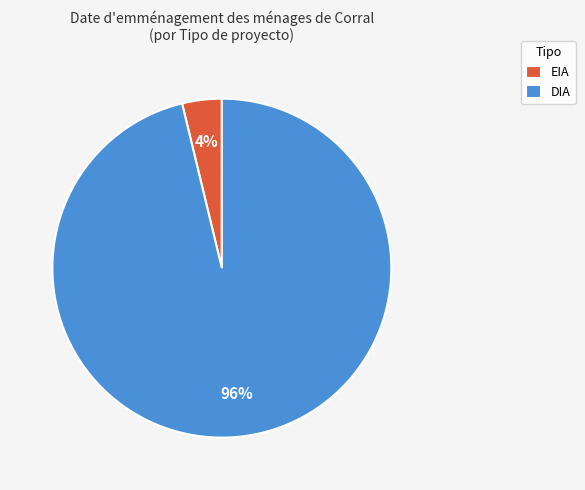

To the nearest percent, what percentage of the pie is EIA?

4%